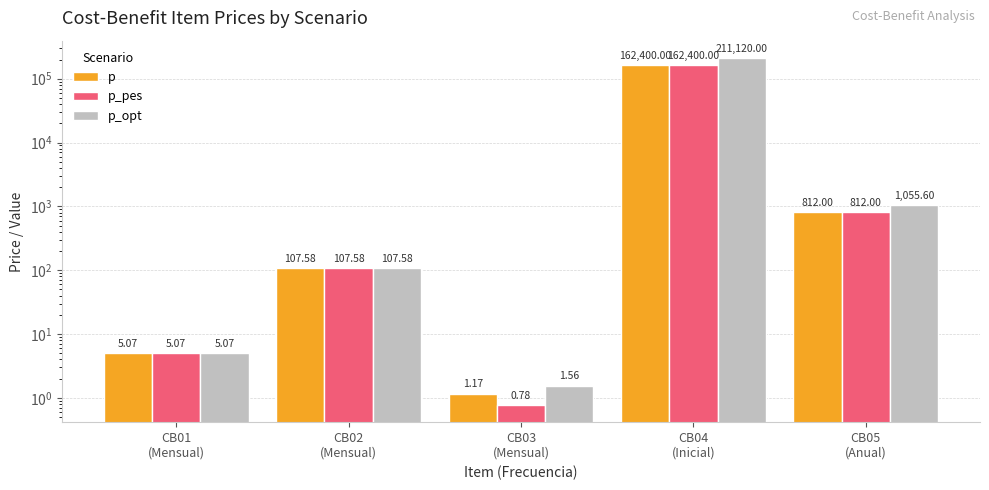

What position from the left is CB02
(Mensual)?

2